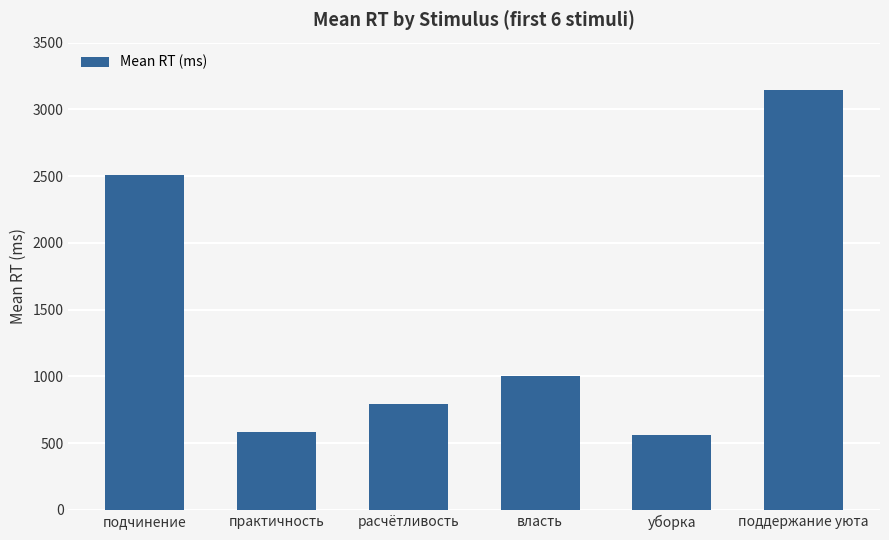

What is the value of the 3rd bar from the left?

790